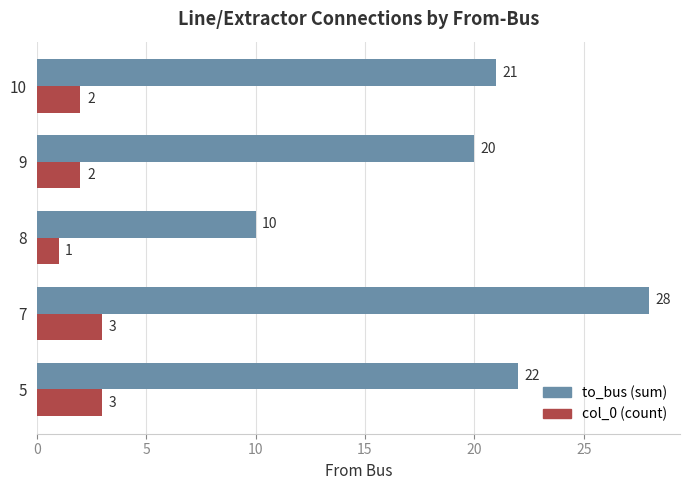

Which series has the largest total across all categories?

to_bus (sum)